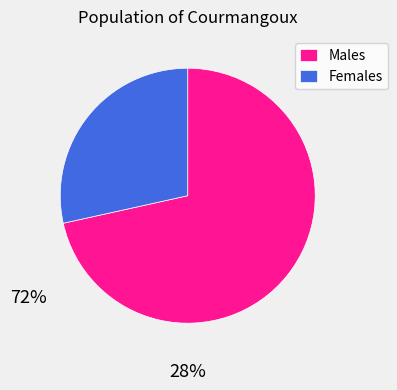

Is there a majority slice in this chart?

Yes